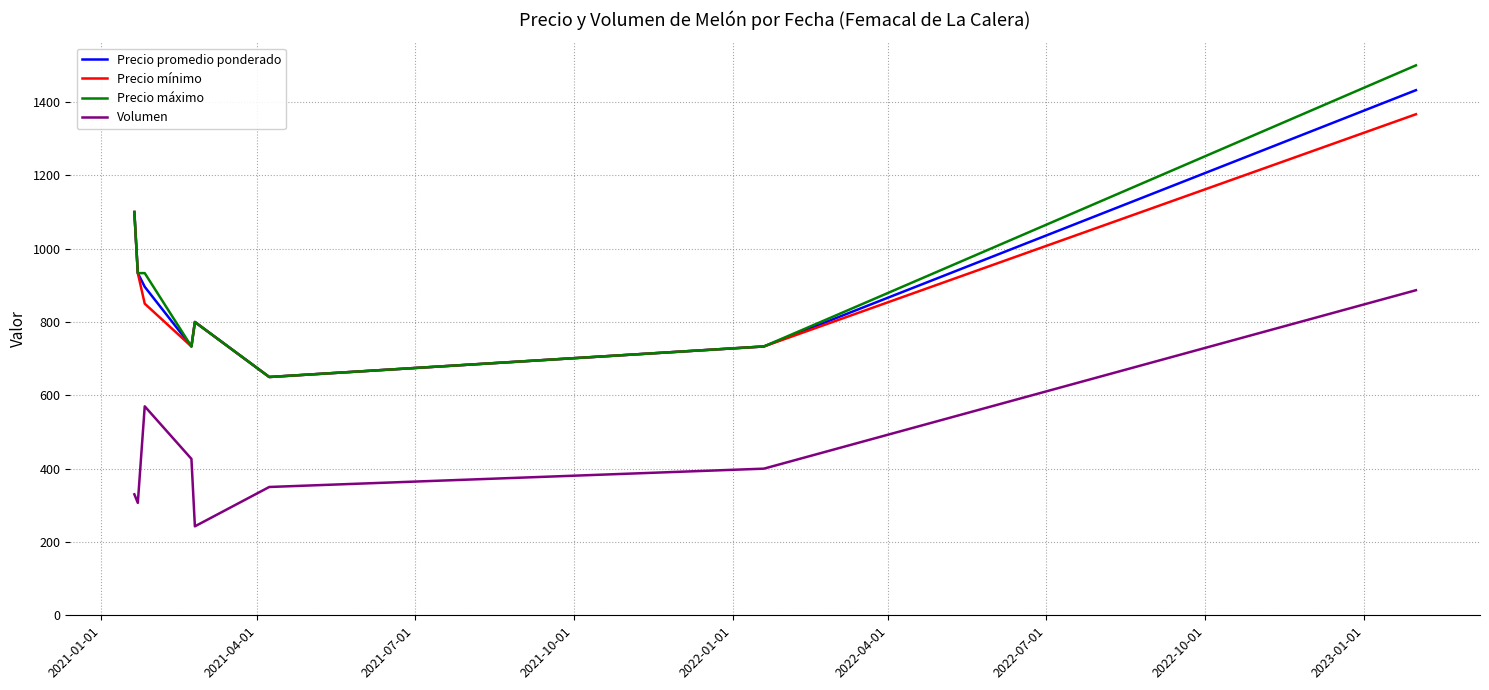

What is the maximum value shown in the chart?

1500.0